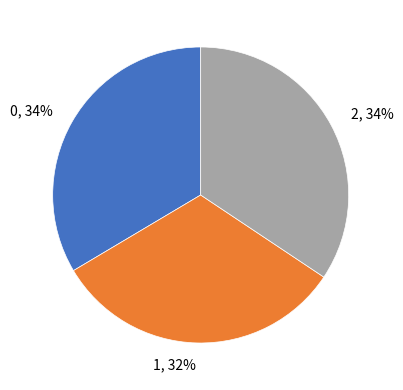

Approximately how many times larger is the value at 2 compared to 0?

1.0